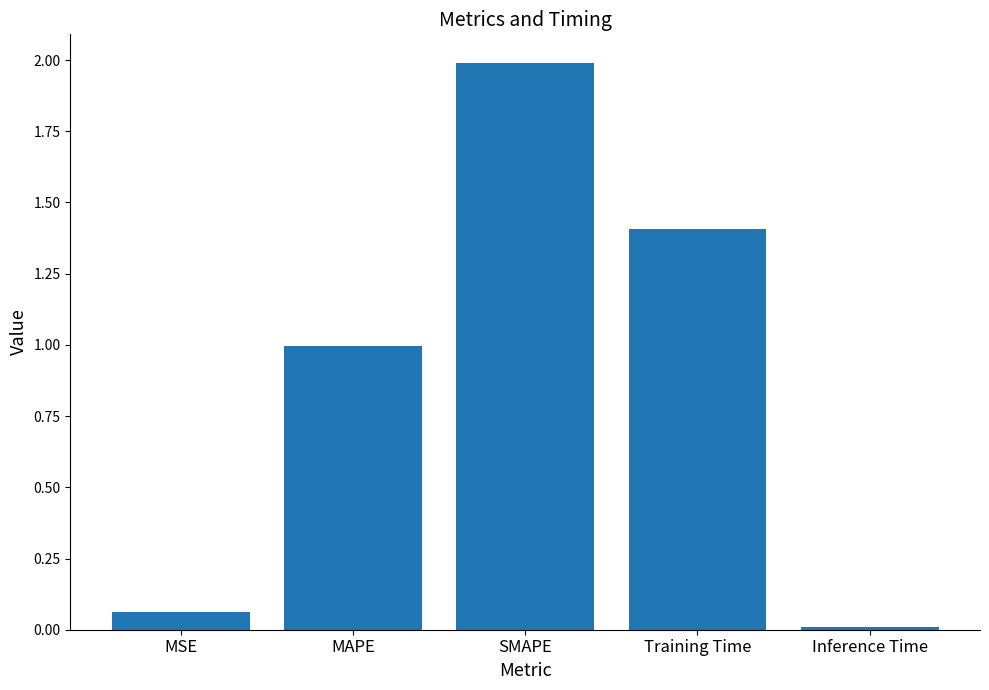

Count the number of data series in this chart.

1